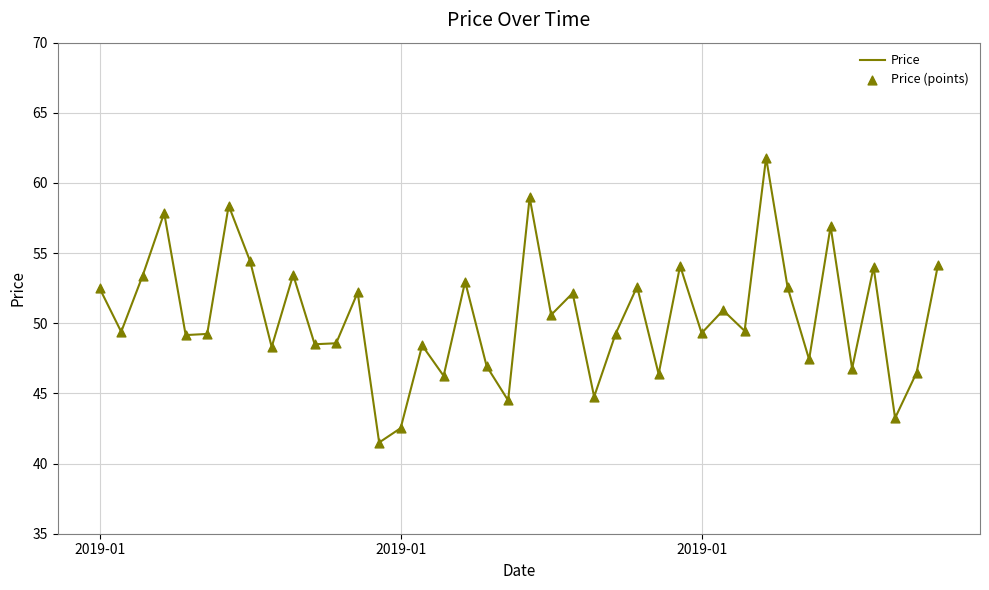

What is the difference between the maximum and minimum values?

20.3